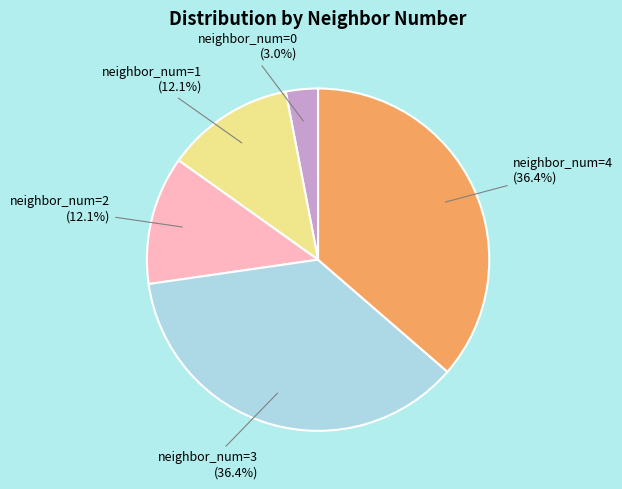

Is there any slice that represents more than half of the pie?

No